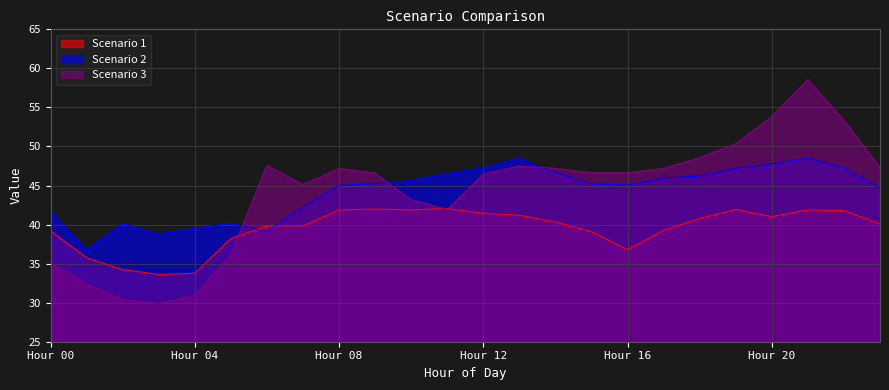

After their last crossing, which series has the higher values: Scenario 1 or Scenario 3?

Scenario 3